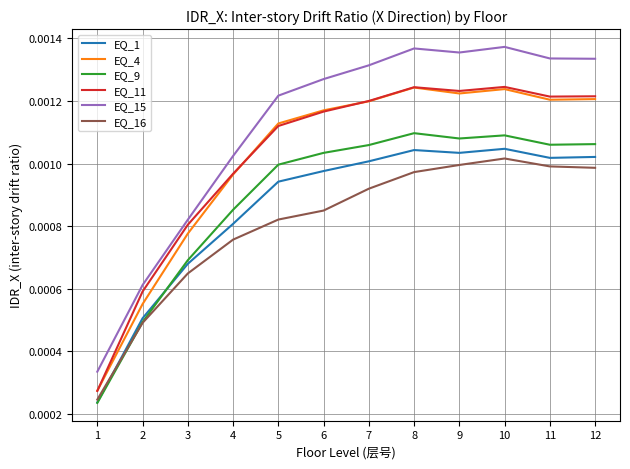

Which series has the widest spread of values?

EQ_15